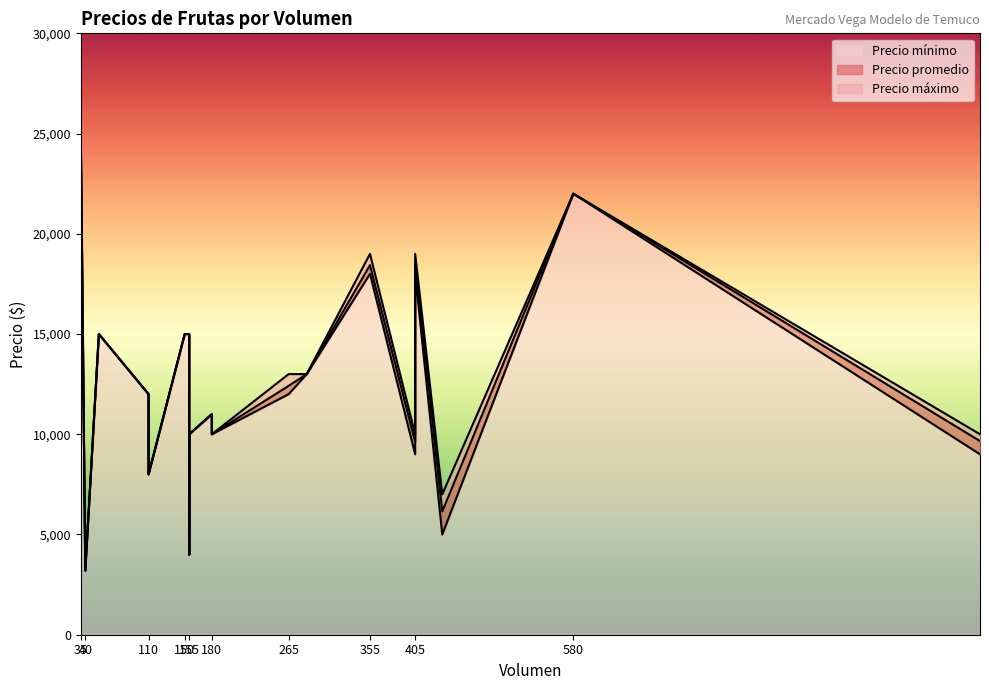

Where is the first local maximum for Precio promedio?

35